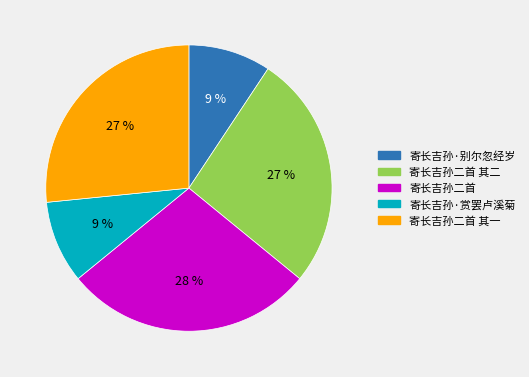

How many segments does this pie chart have?

5